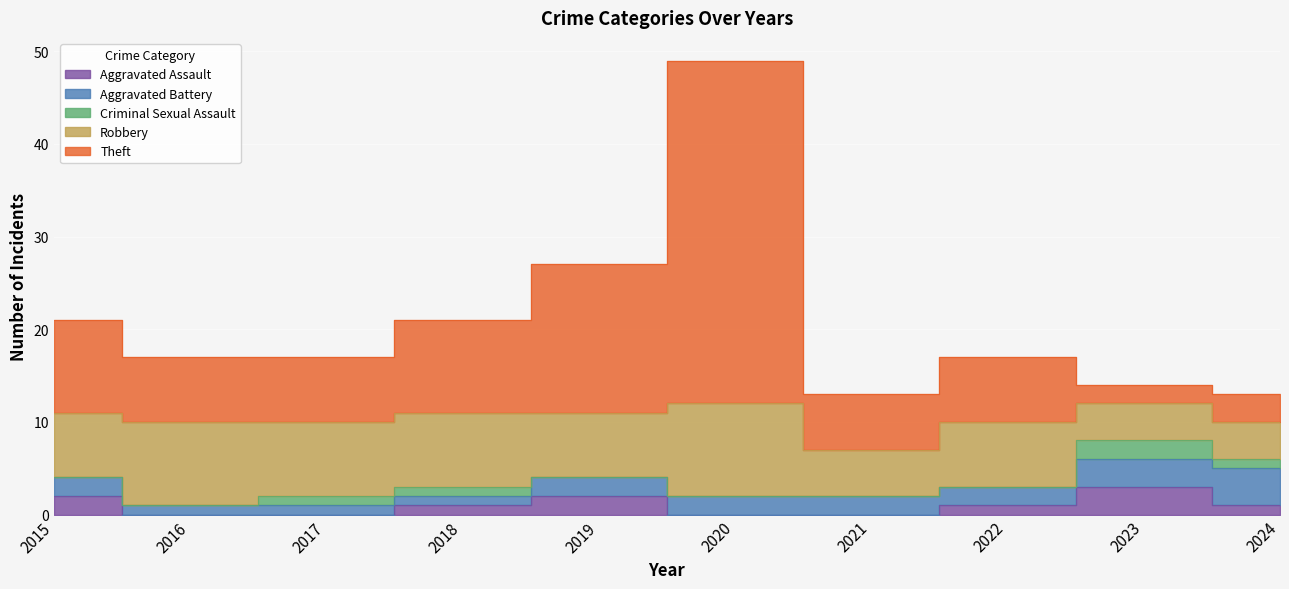

At which category is the sum across all series the highest?

2020